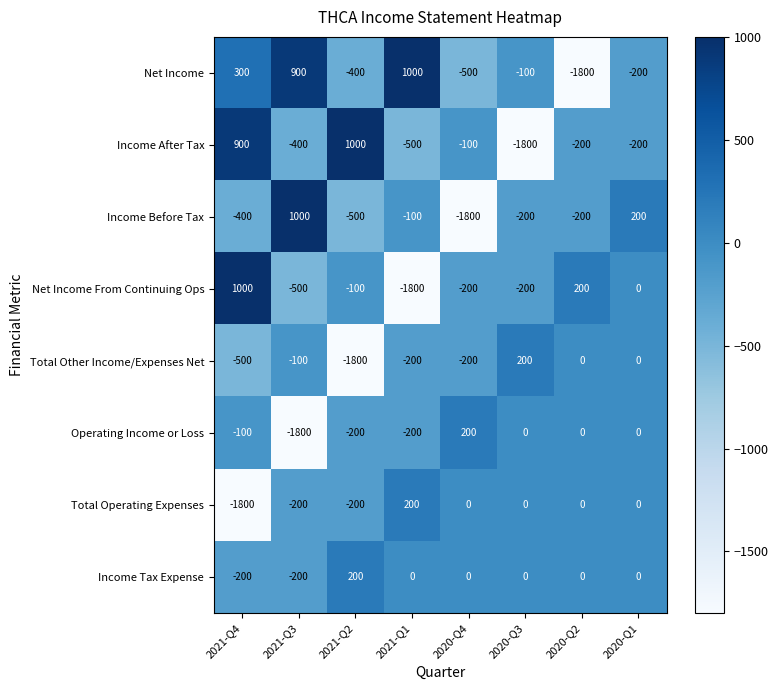

At which label is Total Other Income/Expenses Net closest to -800?

2021-Q4